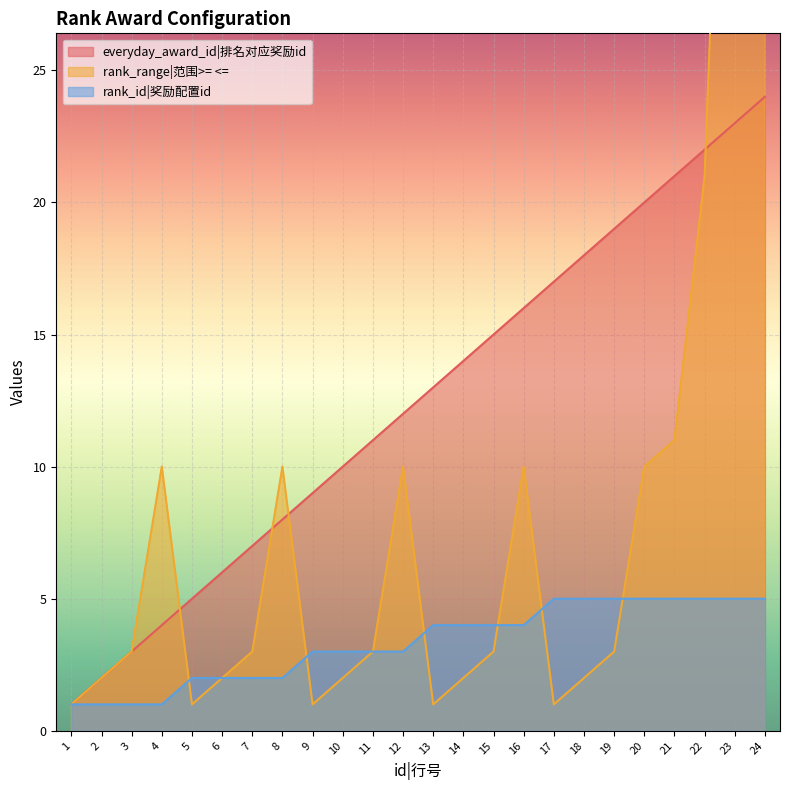

What is the minimum value shown in the chart?

1